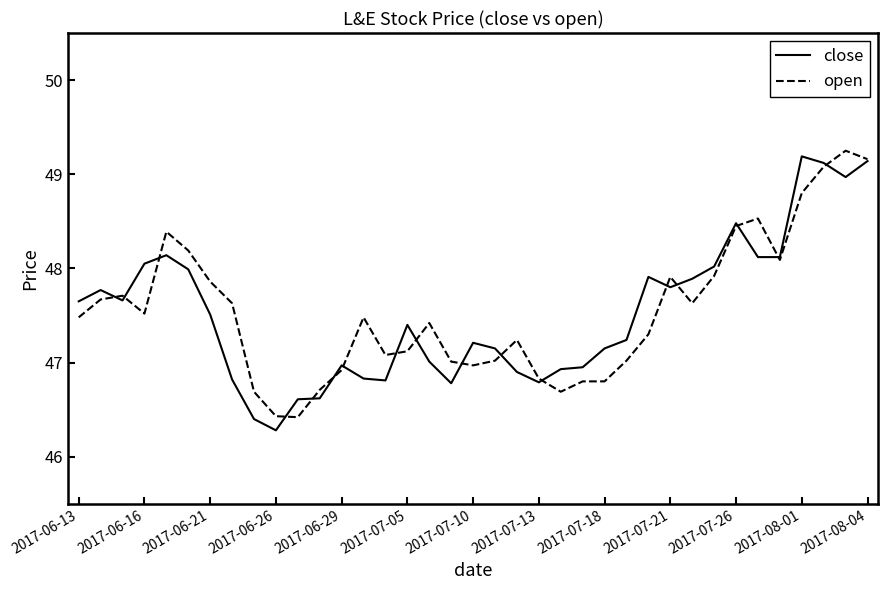

What is the difference between the second highest and second lowest values in the open series?

2.7